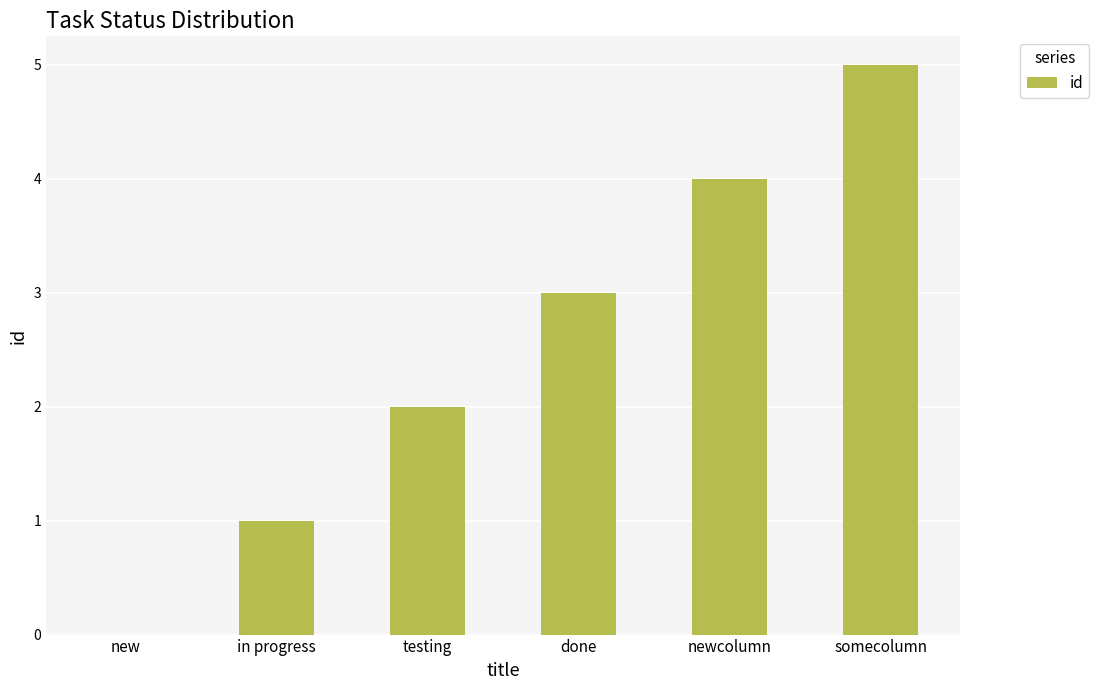

What is the approximate value at done?

3